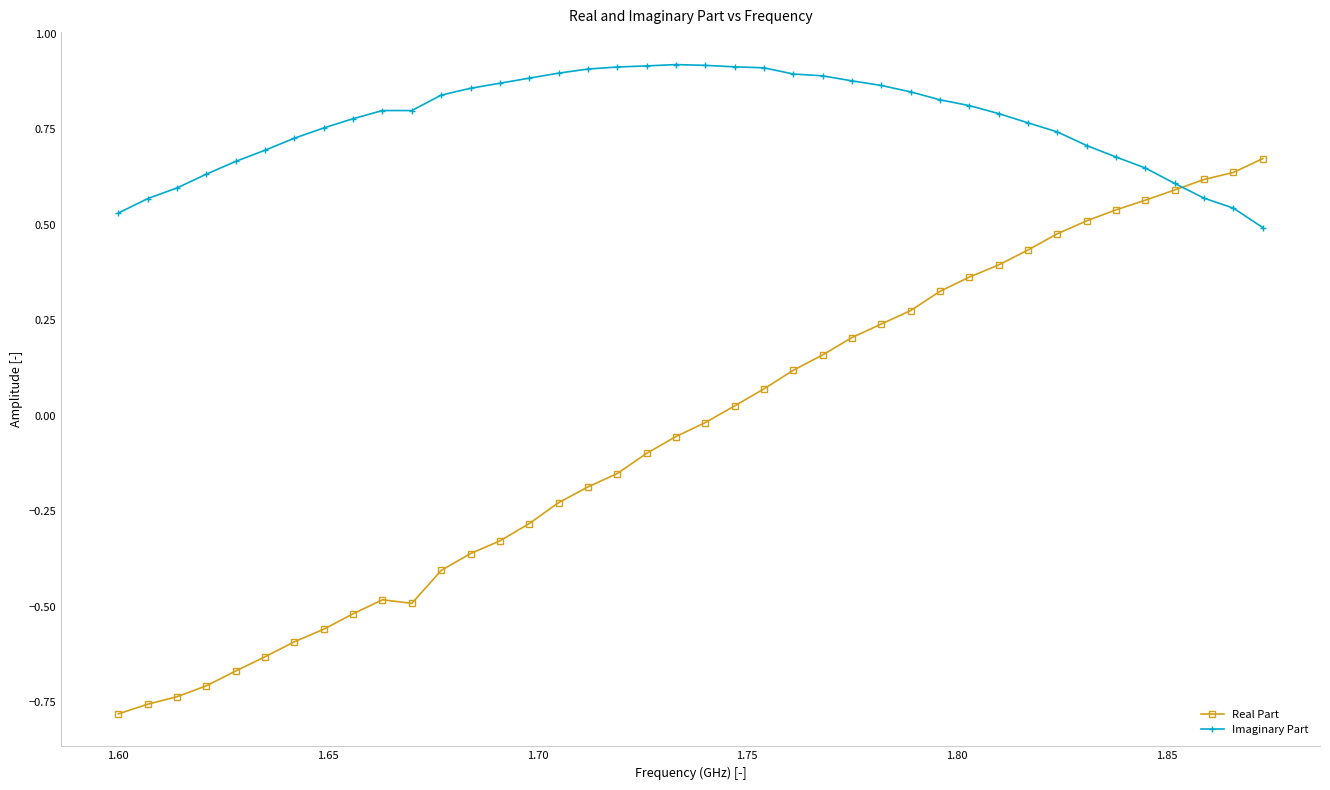

Rank the series by their average value, from highest to lowest.

Imaginary Part, Real Part